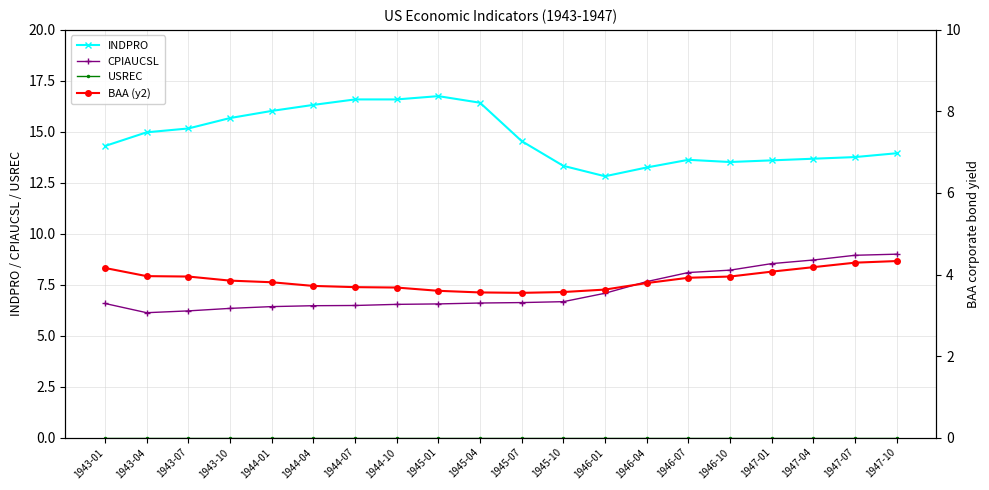

True or false: CPIAUCSL and INDPRO intersect in this chart.

False